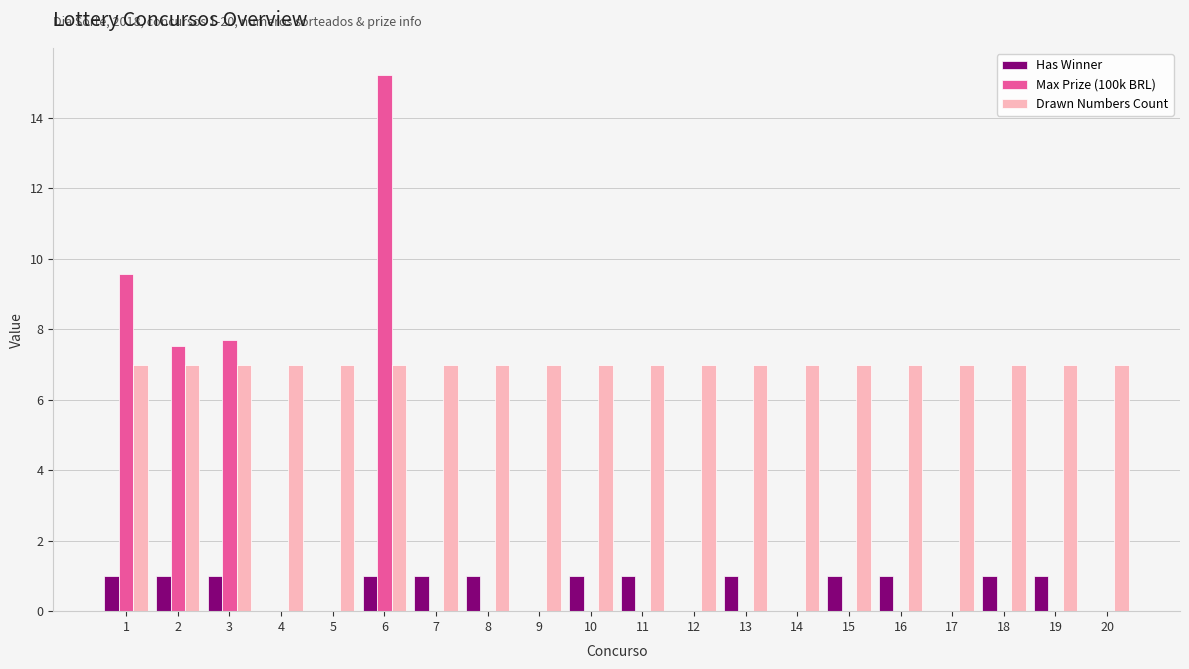

What is the total value across all series at 13?

8.0